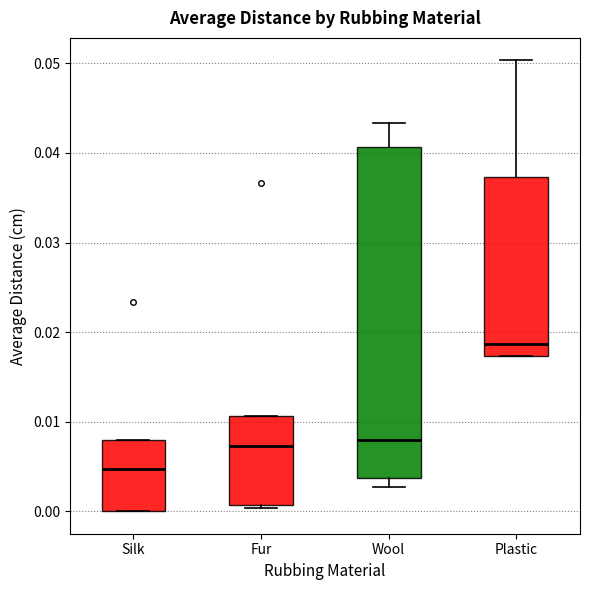

Which box is the tallest, from its lower edge to its upper edge?

Wool